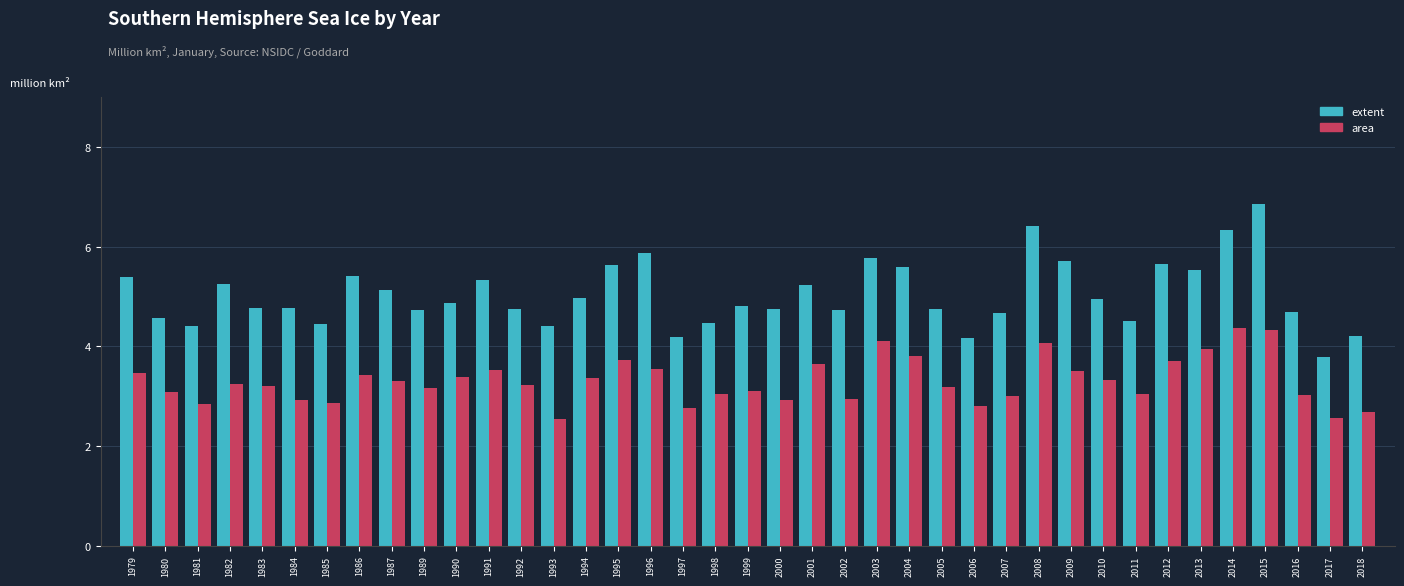

What is the approximate value of area at 1986?

3.4